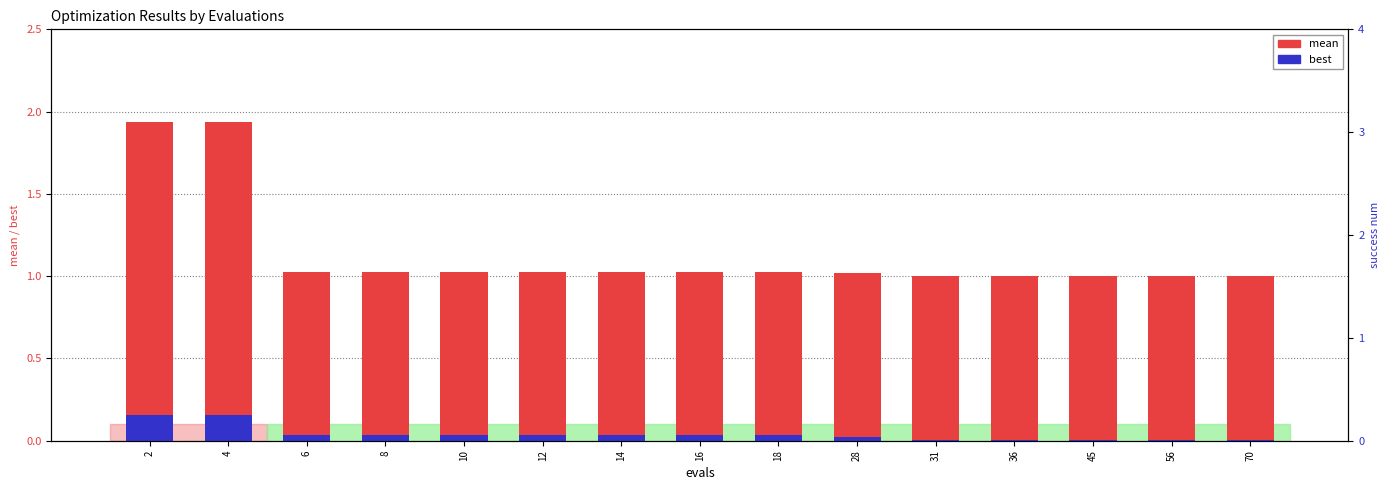

What is the spread (max minus min) of values at 12?

1.0